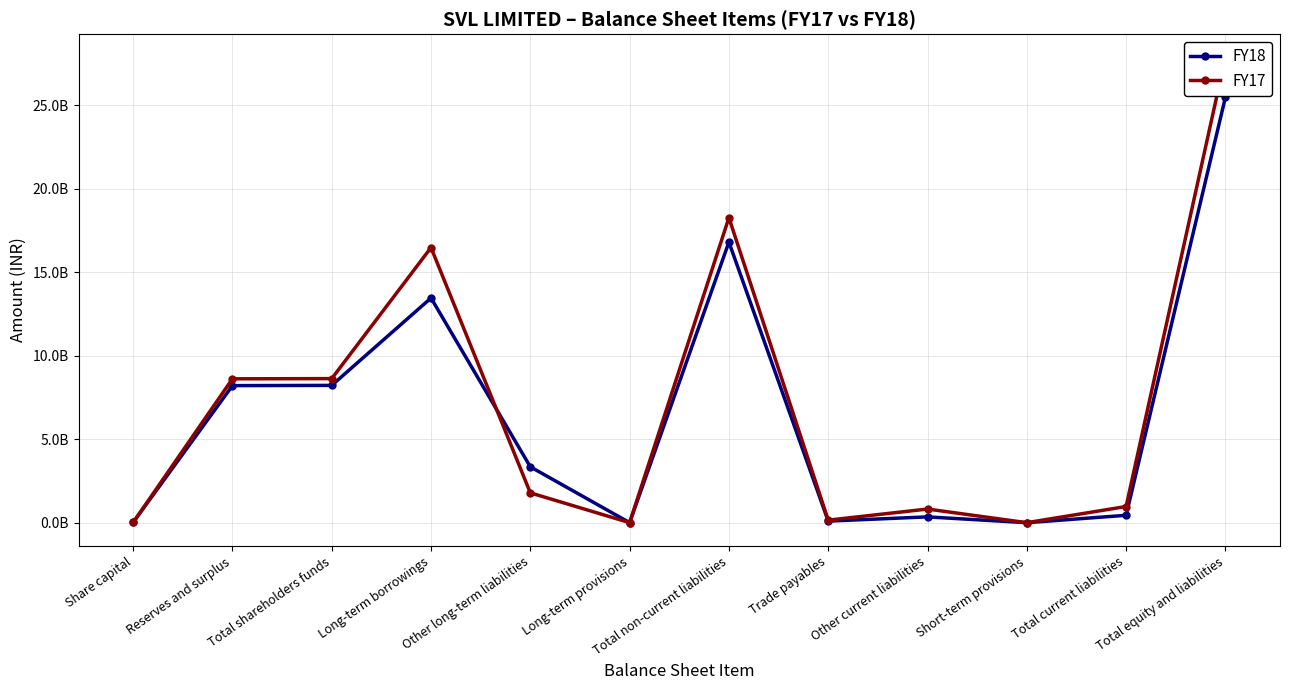

How many data points in FY17 are less than 1786712258?

6